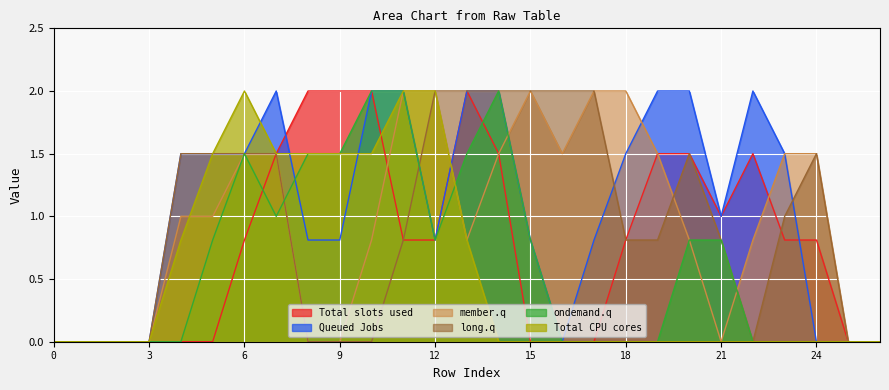

What is the highest value of the Total slots used series?

2.0